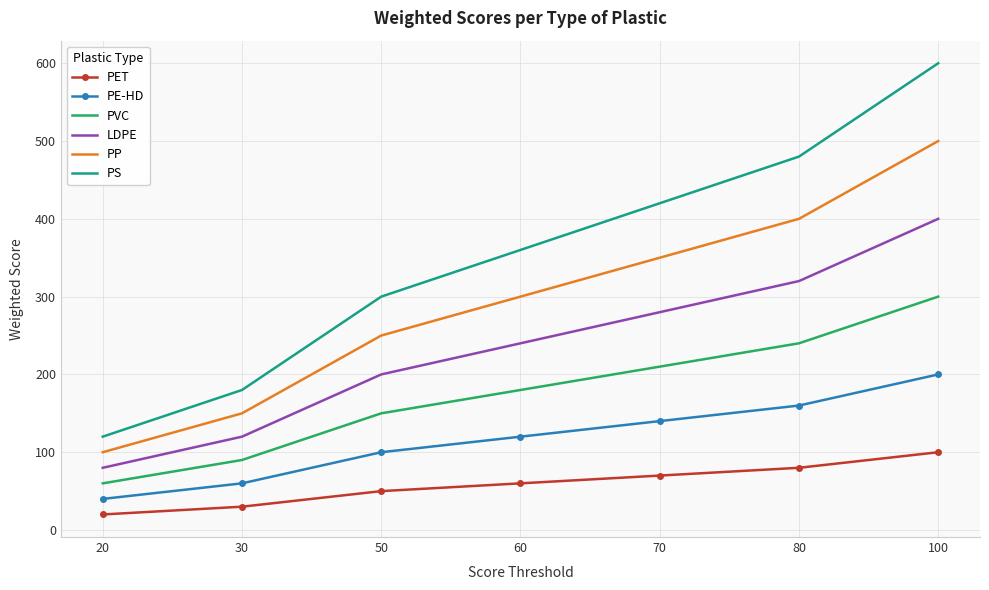

Which series changed the most between 30 and 70?

PS